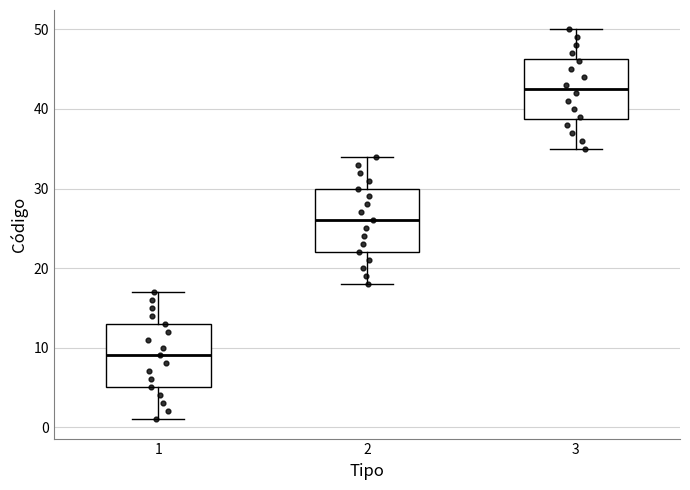

Which box's median line is the highest?

3